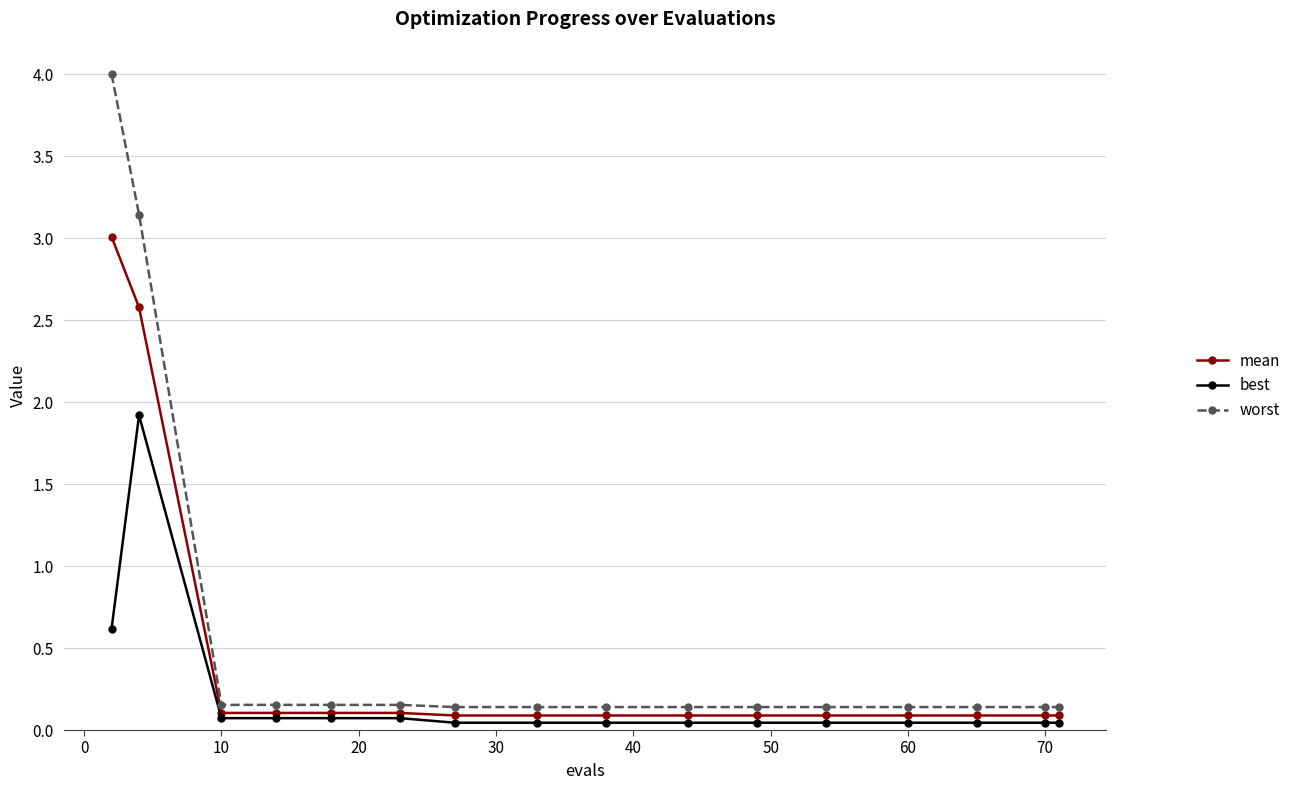

What is the highest value of the mean series?

3.0